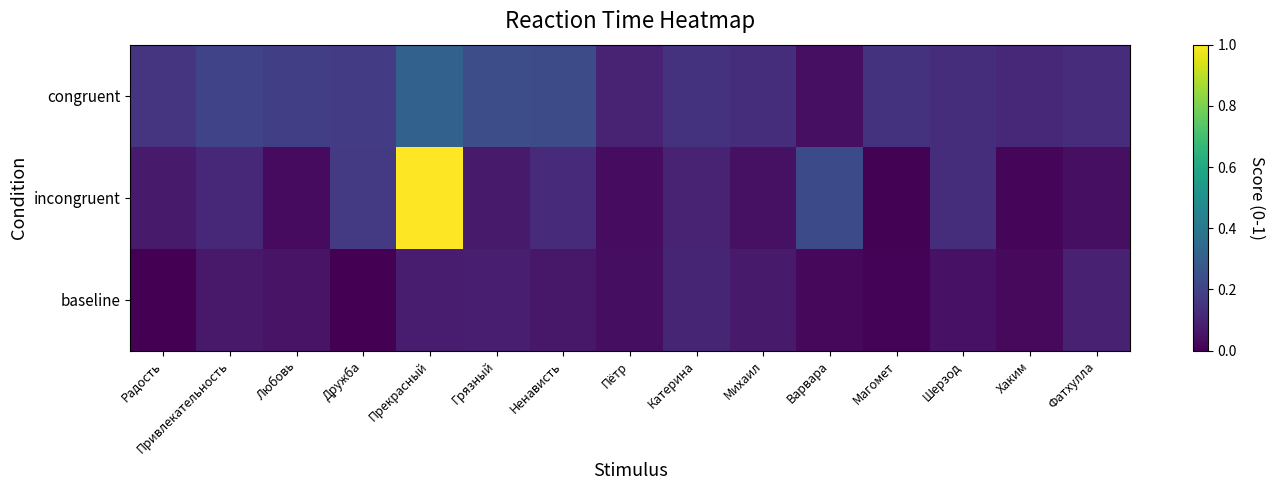

Between Ненависть and Катерина, which series saw the biggest shift?

congruent